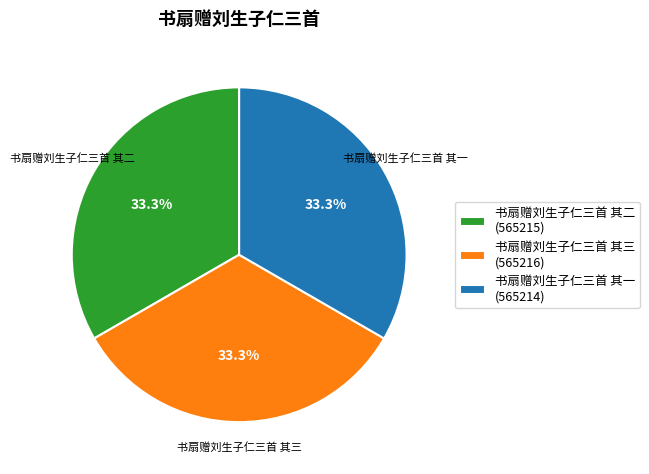

To the nearest percent, what percentage of the pie is 书扇赠刘生子仁三首 其二?

33%